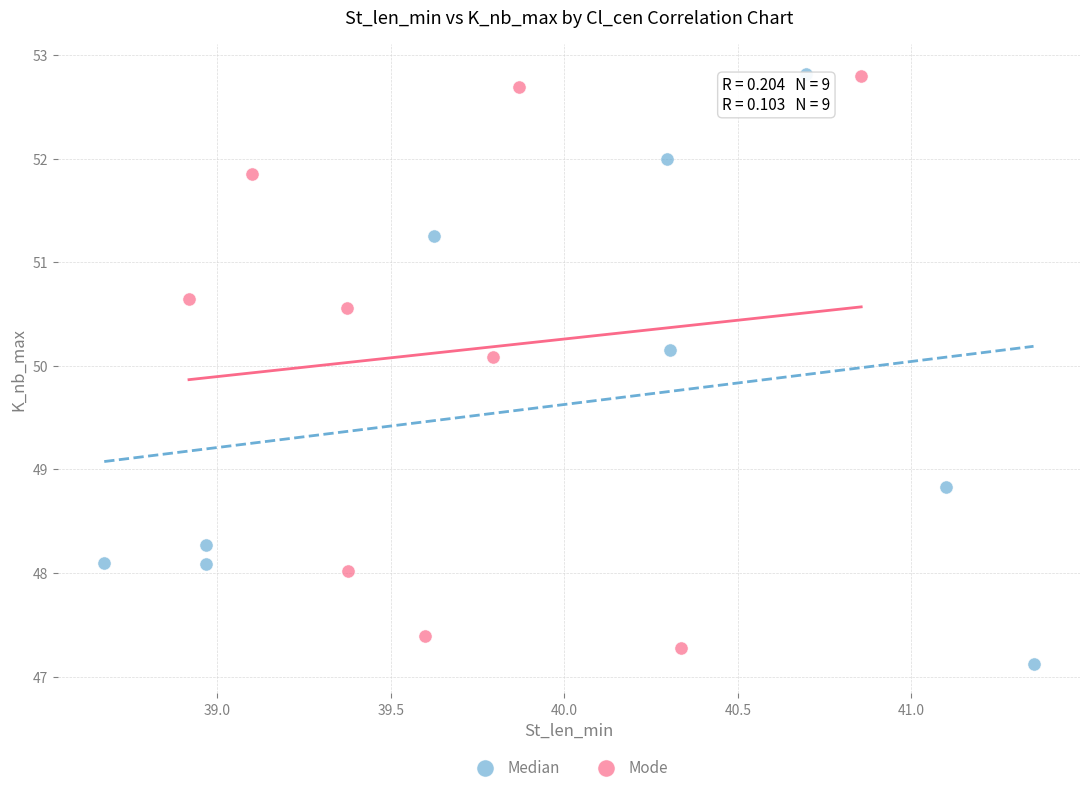

What are all the series names shown in the legend?

Median, Mode